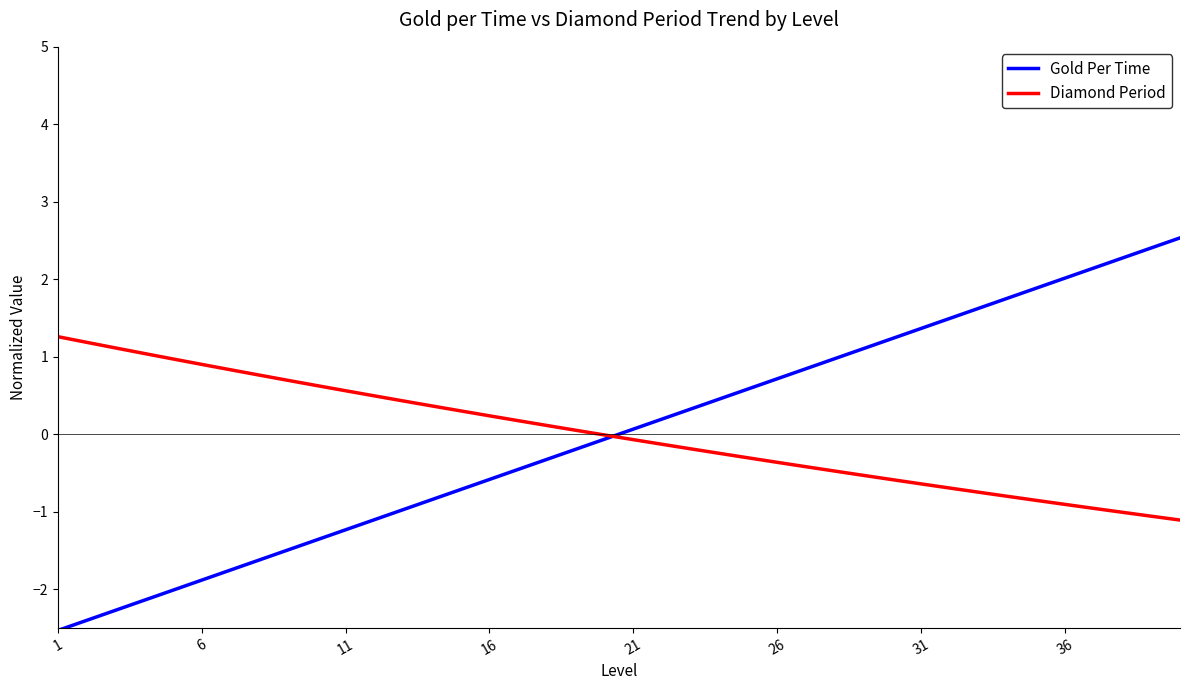

How many intersections are there between Diamond Period and Gold Per Time?

1